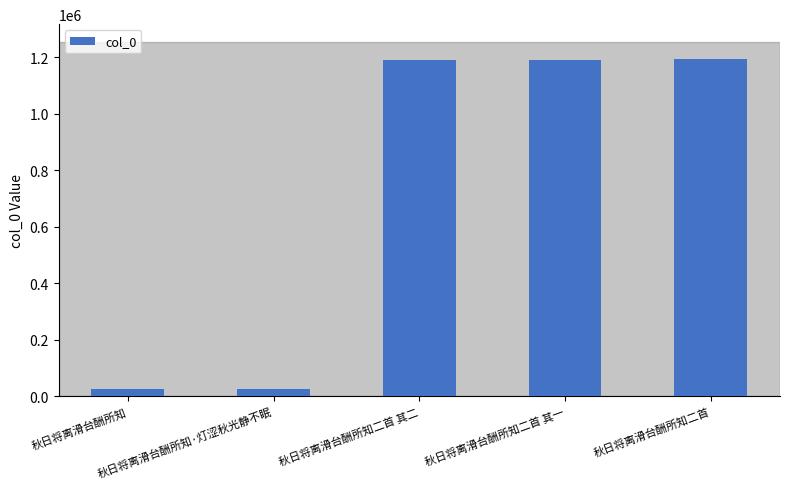

What is the value of the 4th bar from the left?

1192695